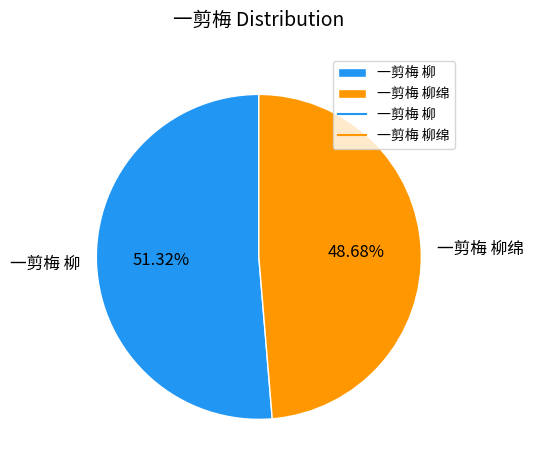

To the nearest percent, what is the average slice percentage?

50%